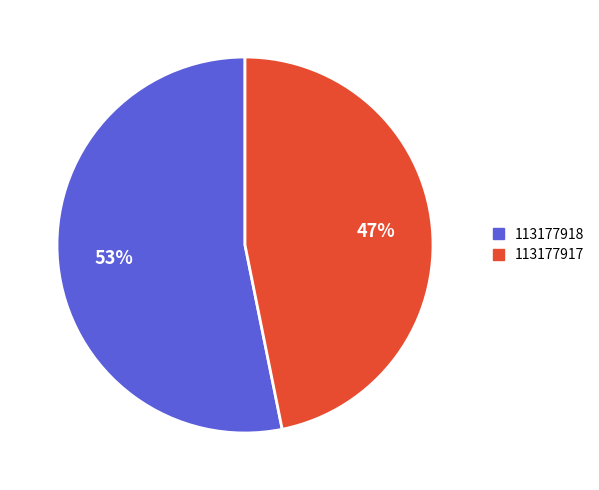

True or false: 113177918 accounts for 42% of the total.

False